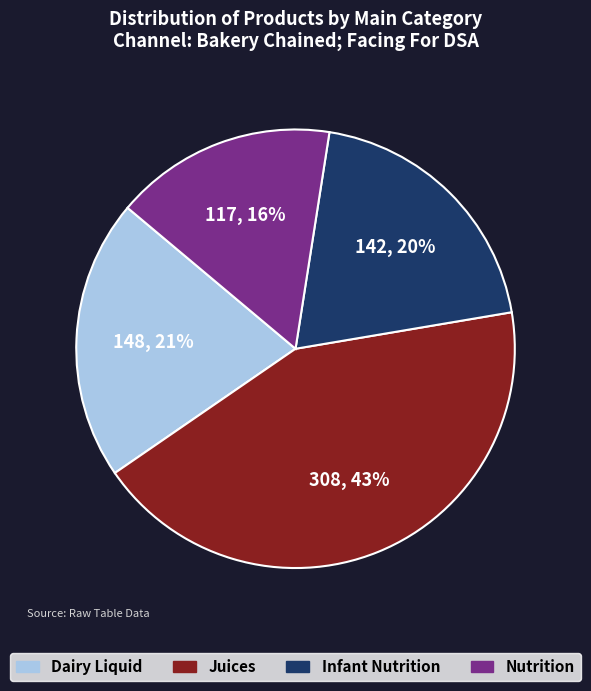

Combined, do Nutrition and Infant Nutrition account for over 50%?

No